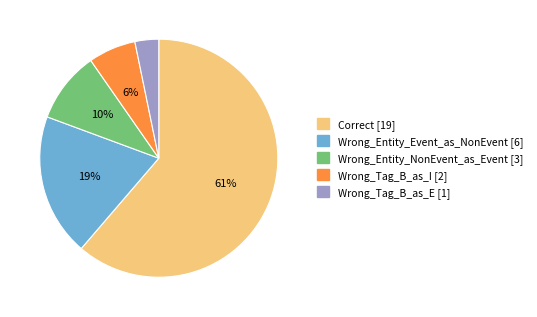

What percentage is the Wrong_Entity_NonEvent_as_Event slice, to the nearest percent?

10%